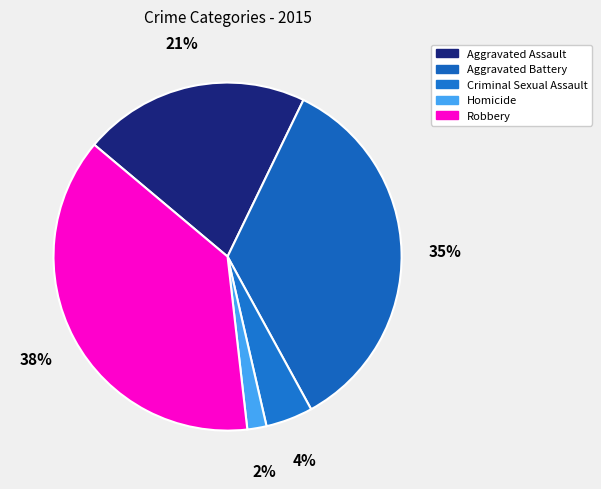

To the nearest percent, what is the combined percentage of Aggravated Battery and Criminal Sexual Assault?

39%